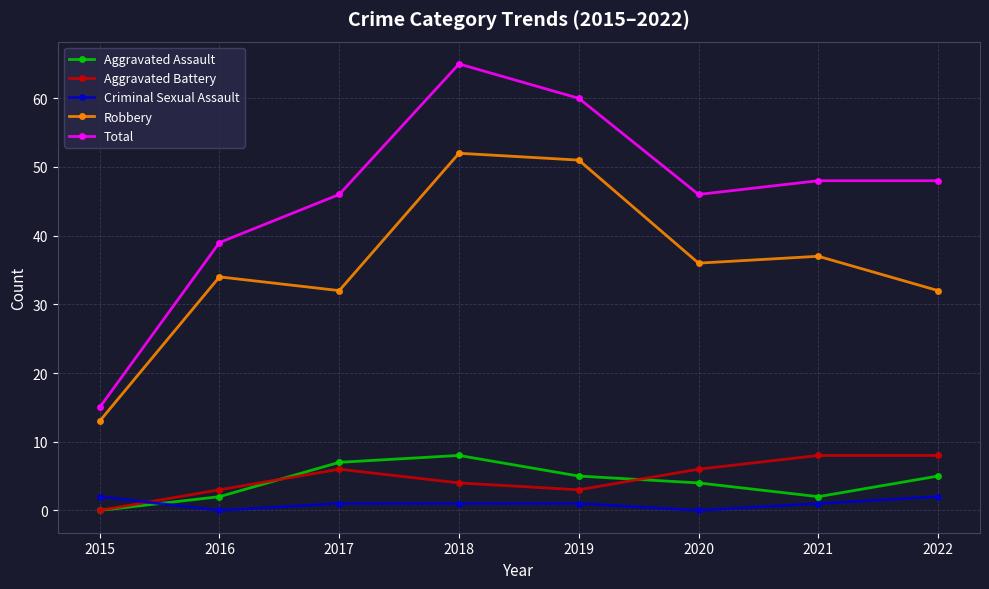

How many data points in Robbery are less than 36?

4